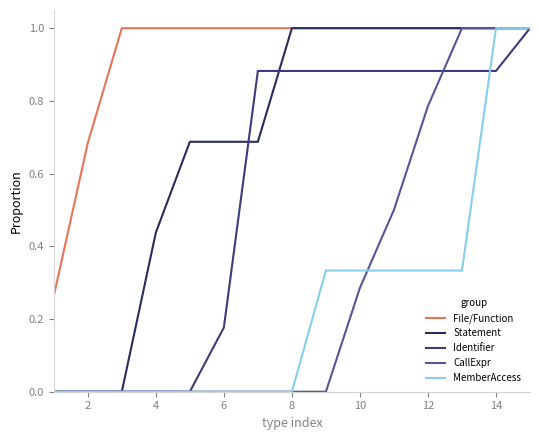

How many lines are shown in the chart?

5